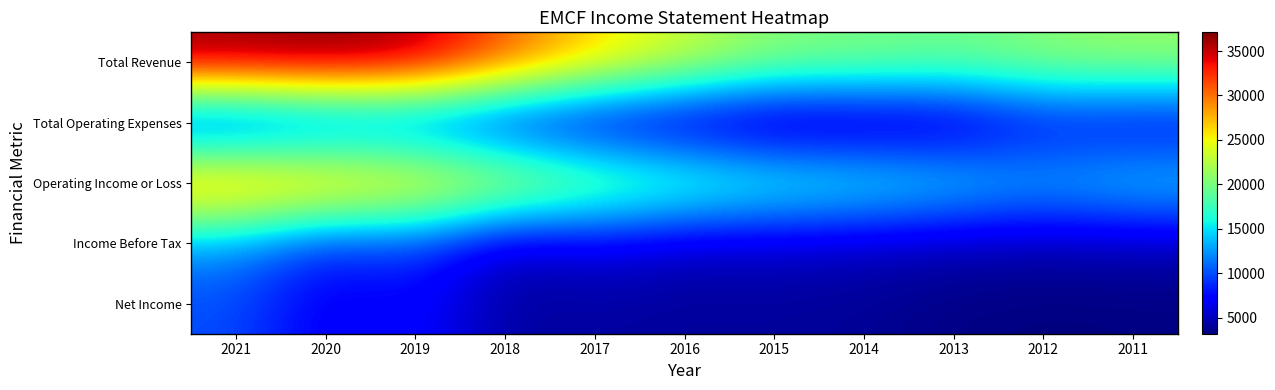

What is the difference between the highest and lowest values at 2013?

16200